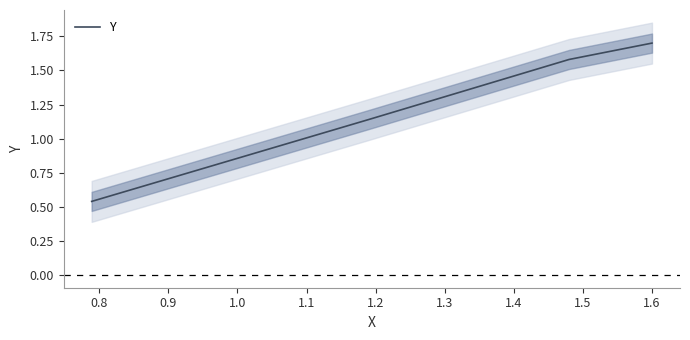

How many lines are shown in the chart?

1